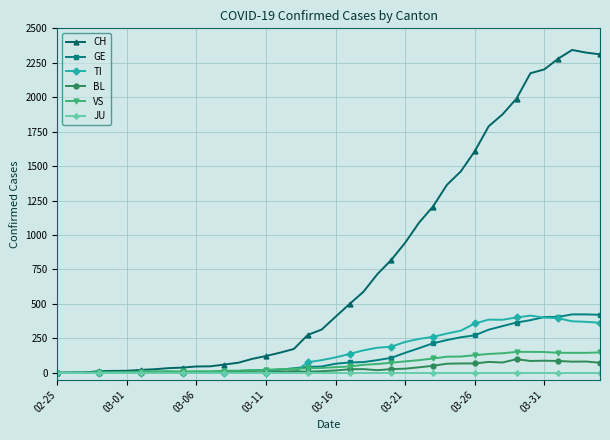

How many lines are shown in the chart?

6